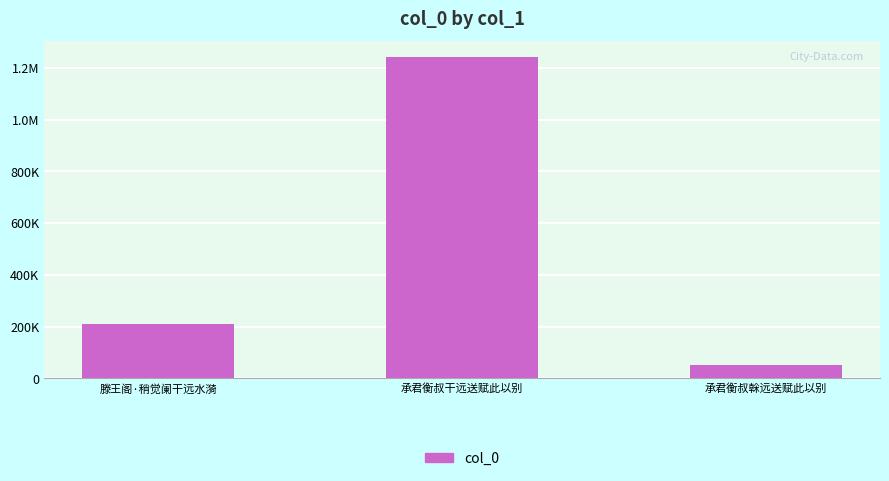

Are the bars horizontal?

No